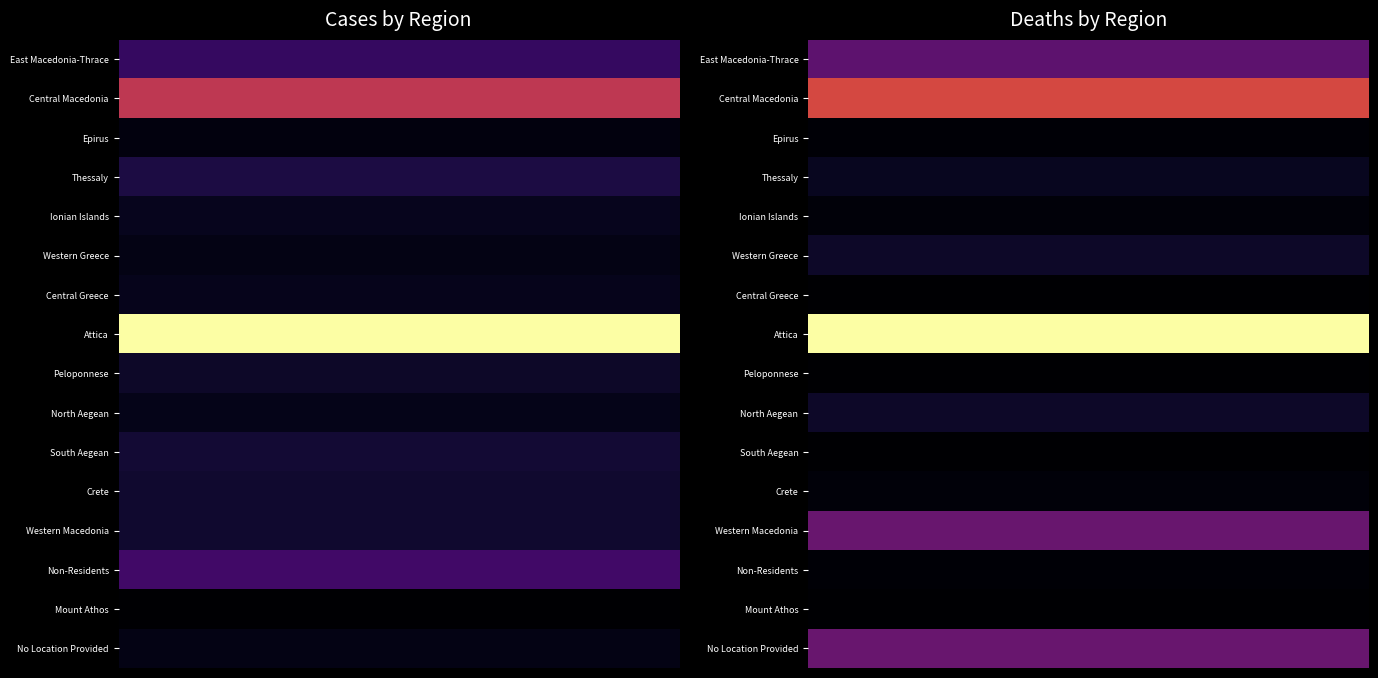

Count the number of data series in this chart.

16